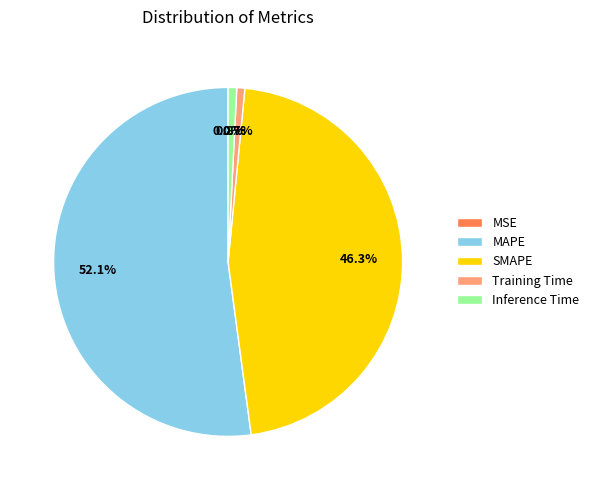

To the nearest percent, what is the average slice percentage?

20%